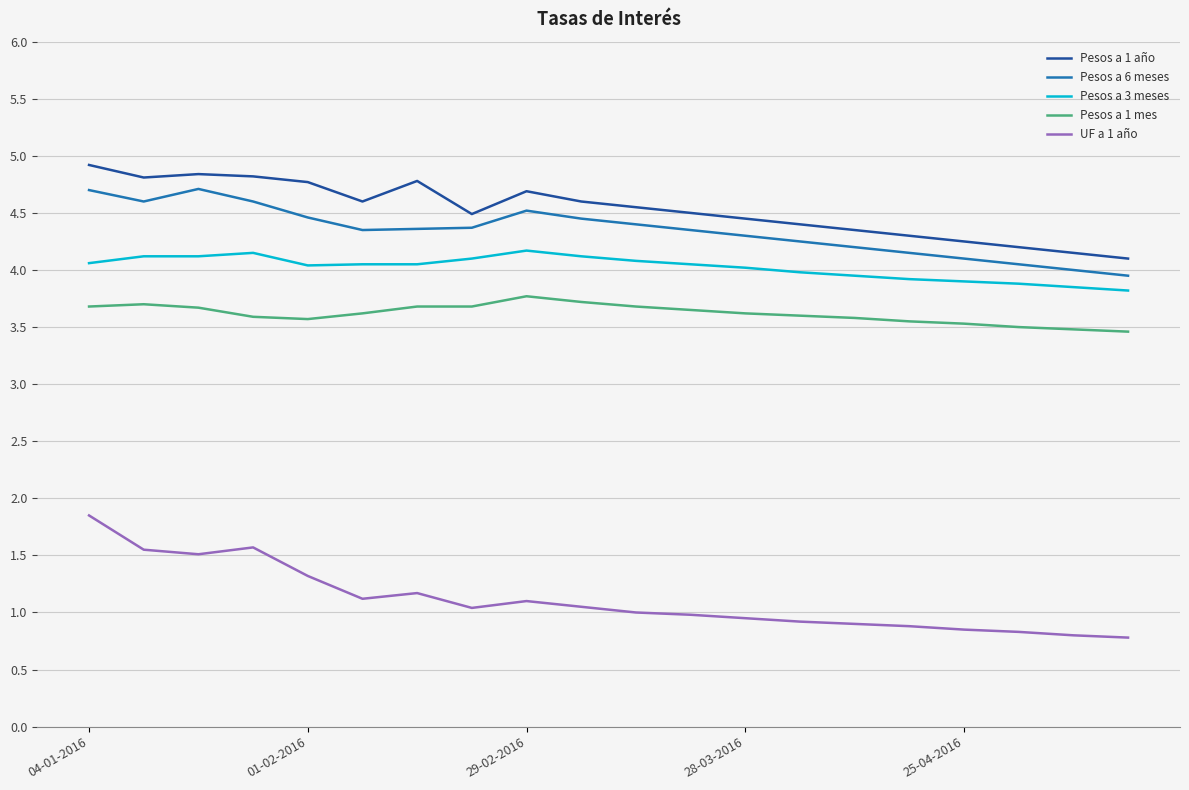

Does the chart have visible grid lines?

Yes